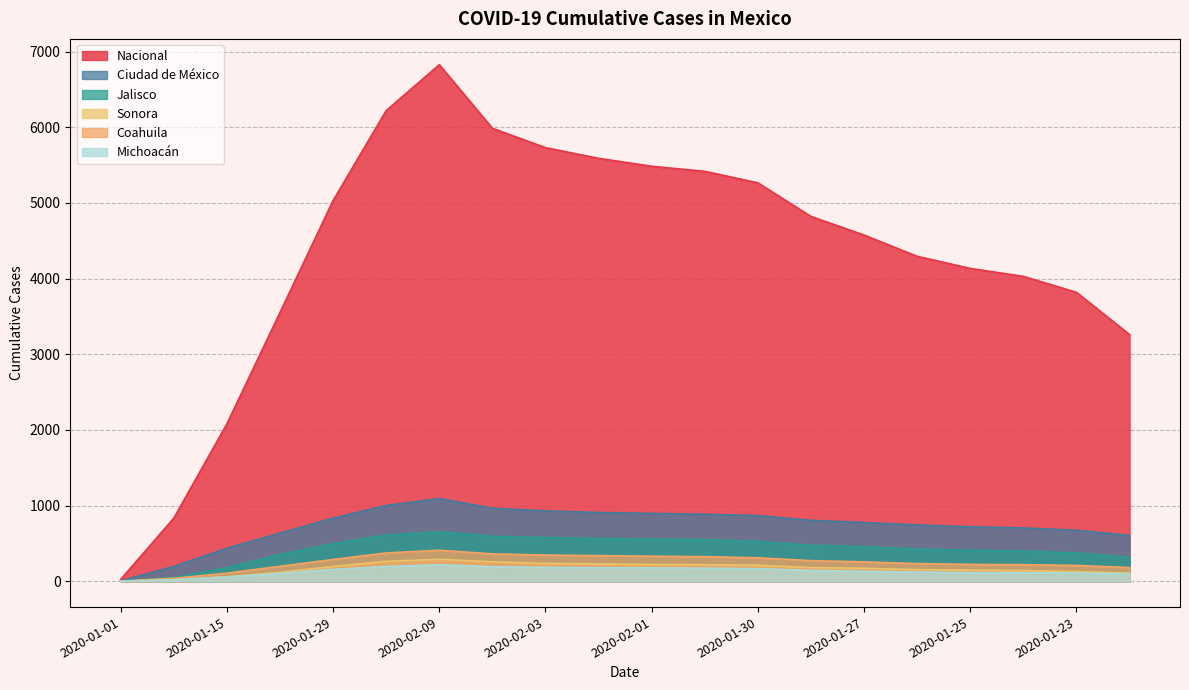

Reading left to right, transcribe all the data shown in this chart.

Nacional: 25	835	2081	3553	5032	6220	6826	5986	5730	5589	5484	5417	5265	4821	4575	4294	4134	4029	3818	3260
Ciudad de México: 6	196	437	636	834	1002	1093	965	930	909	896	885	868	805	776	744	719	705	673	606
Jalisco: 2	50	179	354	498	612	652	594	578	566	557	550	526	476	456	426	411	399	374	314
Sonora: 0	21	60	118	195	263	290	257	236	228	222	218	211	181	171	154	148	141	127	108
Coahuila: 2	40	107	198	288	374	410	362	346	339	331	325	310	273	256	234	223	219	209	181
Michoacán: 0	21	56	102	156	196	218	192	183	179	176	173	166	143	131	121	114	112	109	96